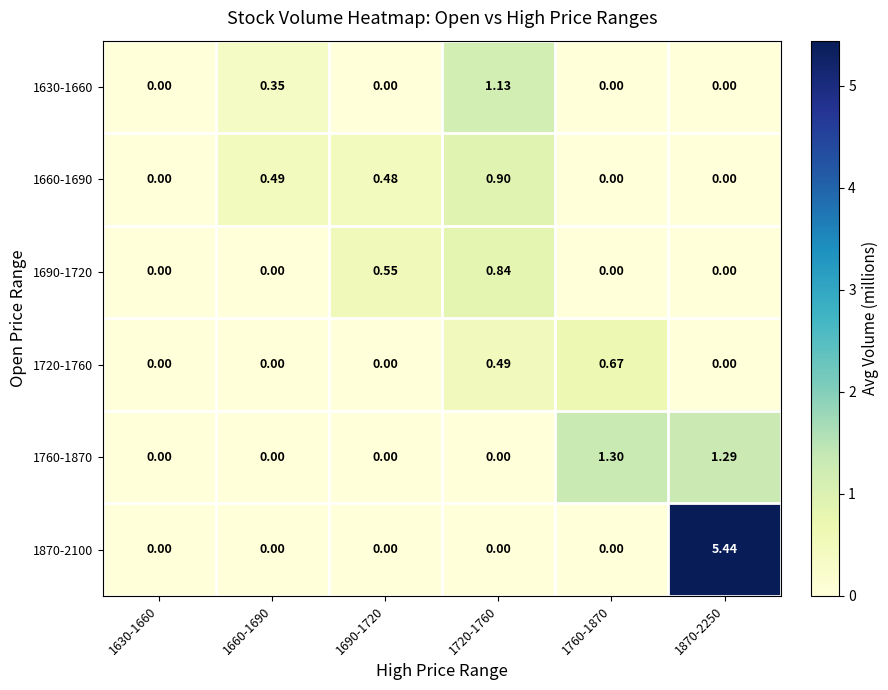

List the series in order of their peak value, lowest first.

1720-1760, 1690-1720, 1660-1690, 1630-1660, 1760-1870, 1870-2100